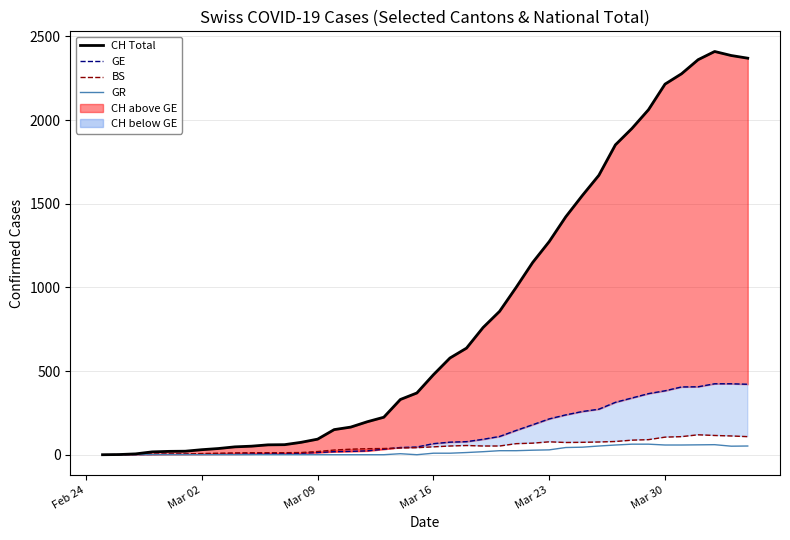

Count the number of data series in this chart.

4